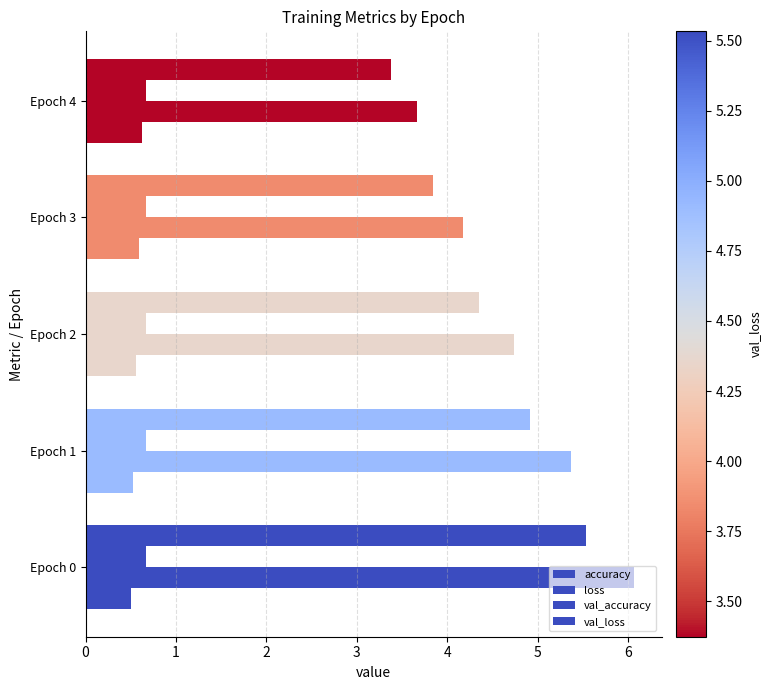

Which series has the largest range (max minus min)?

loss